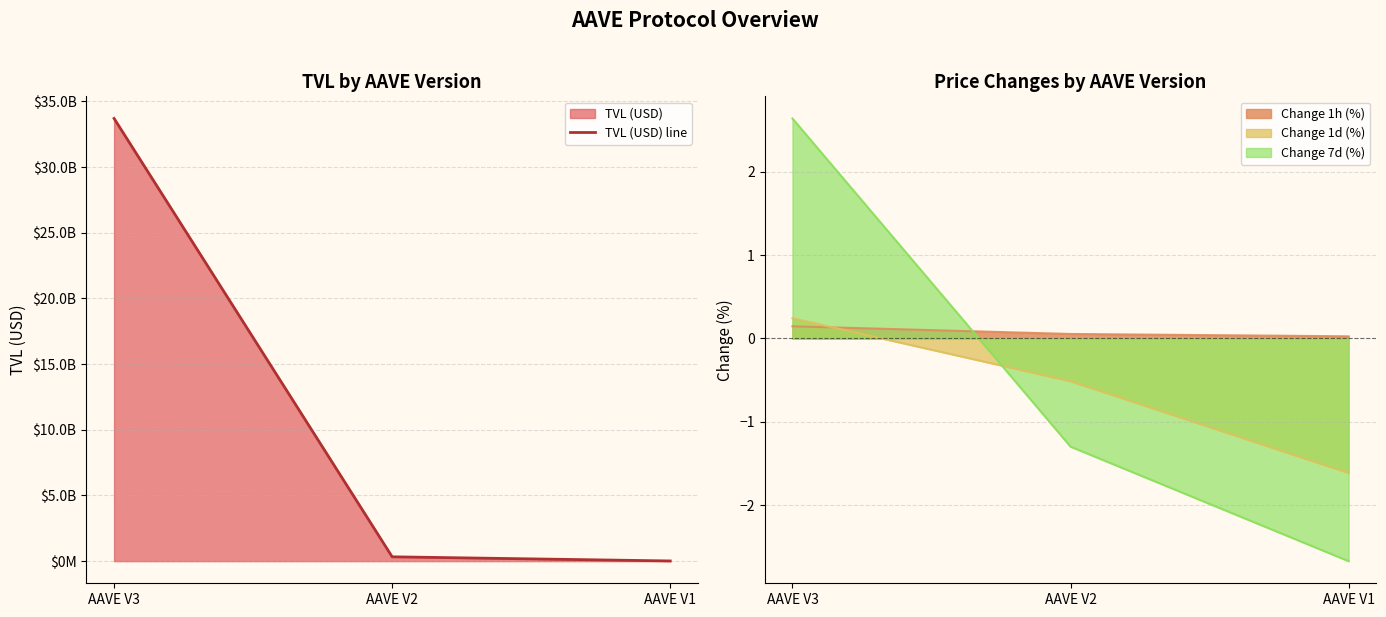

Read the TVL (USD) line value at AAVE V3.

33704914212.1